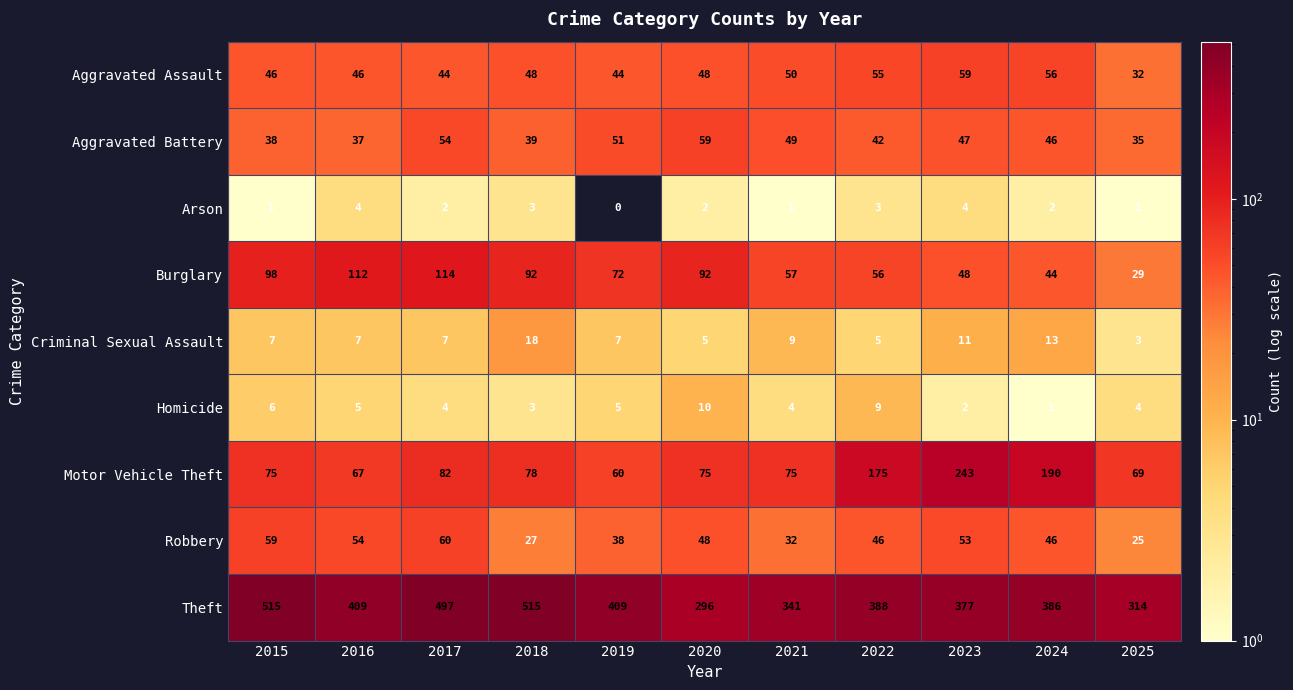

How many distinct data groups are displayed?

9